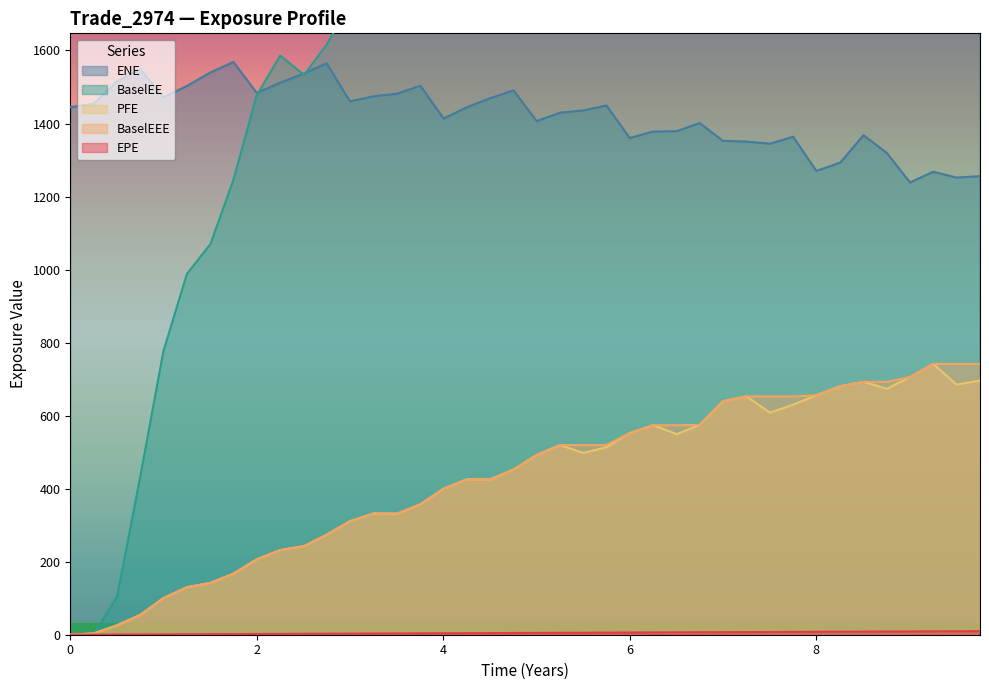

How many series are shown in this chart?

5